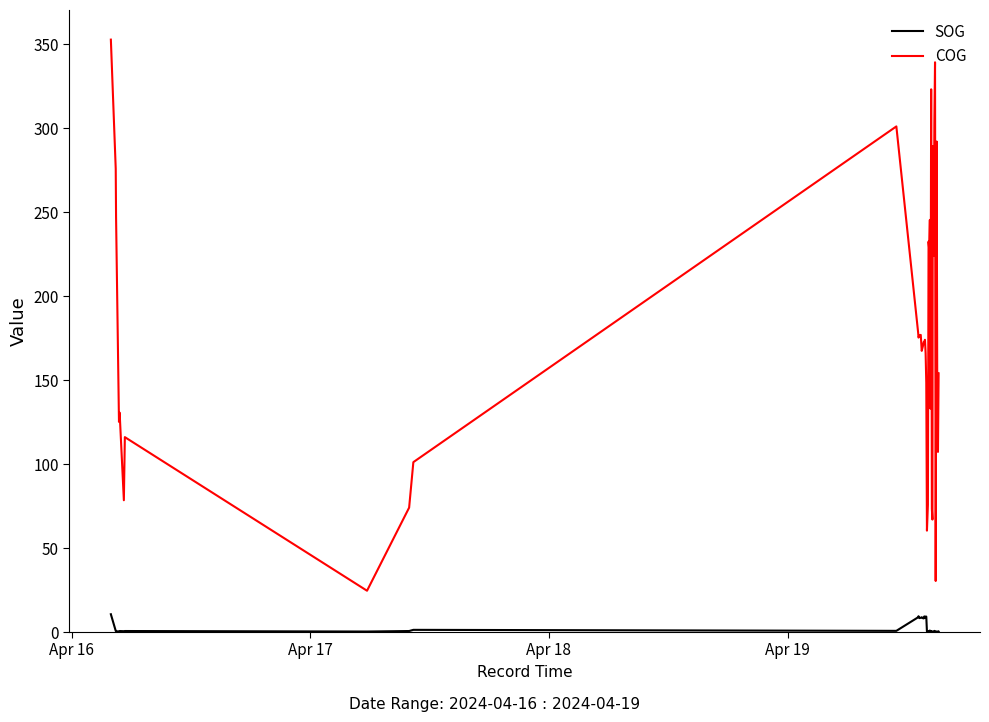

List the series in order of their peak value, lowest first.

SOG, COG